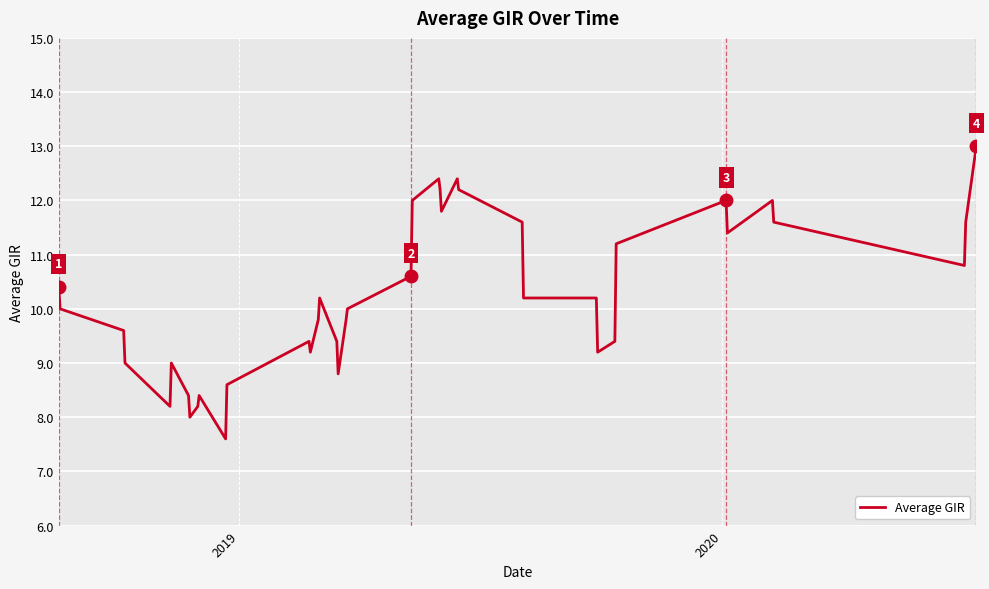

What is the smallest value displayed?

7.6